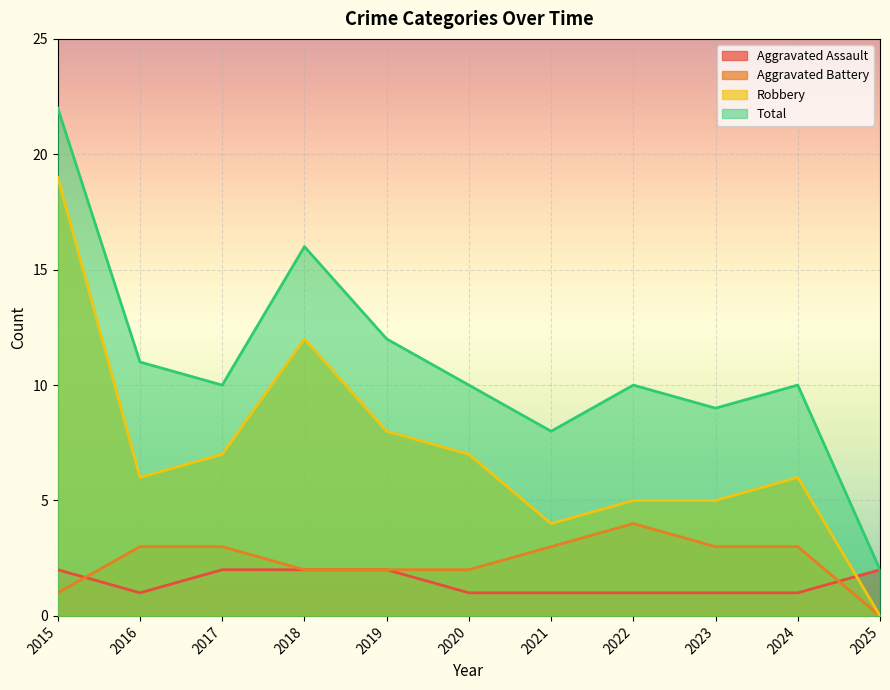

True or false: Total and Aggravated Assault cross at least once.

False